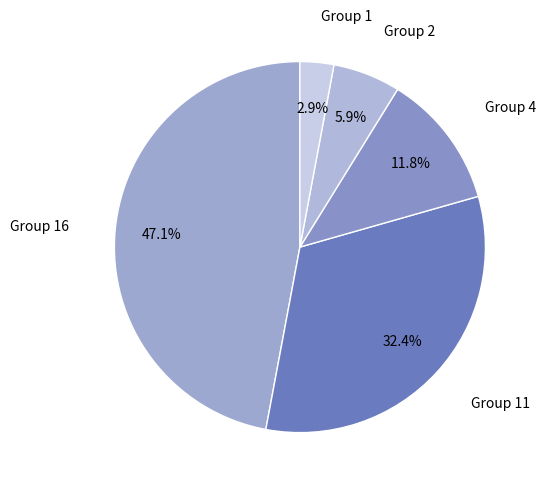

To the nearest percent, what portion does Group 16 represent?

47%